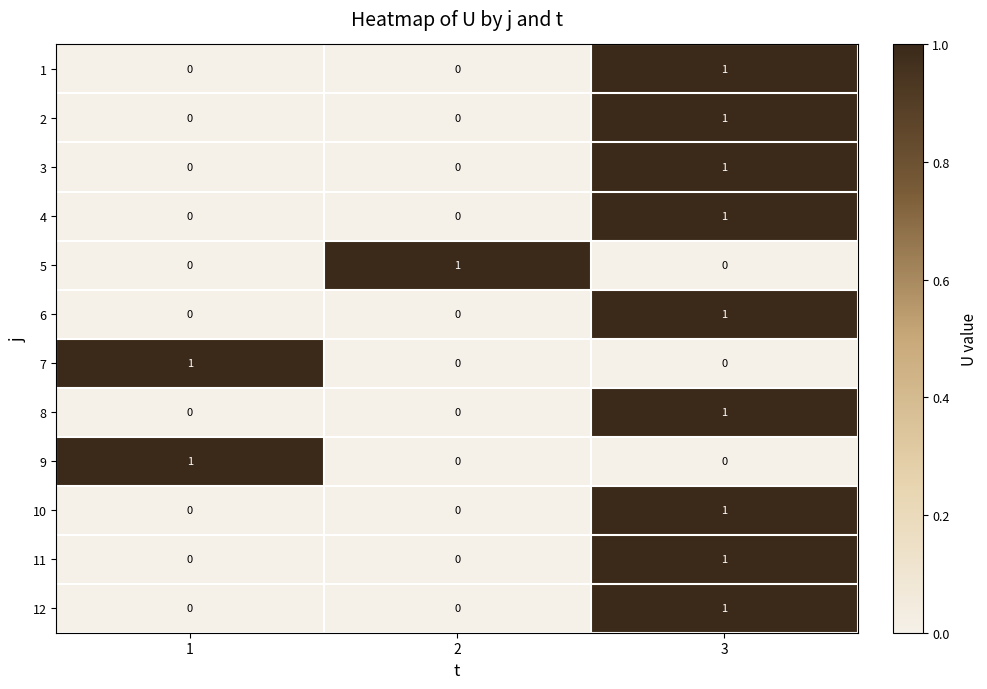

The 2 series shows 1 at 2. True or false?

False